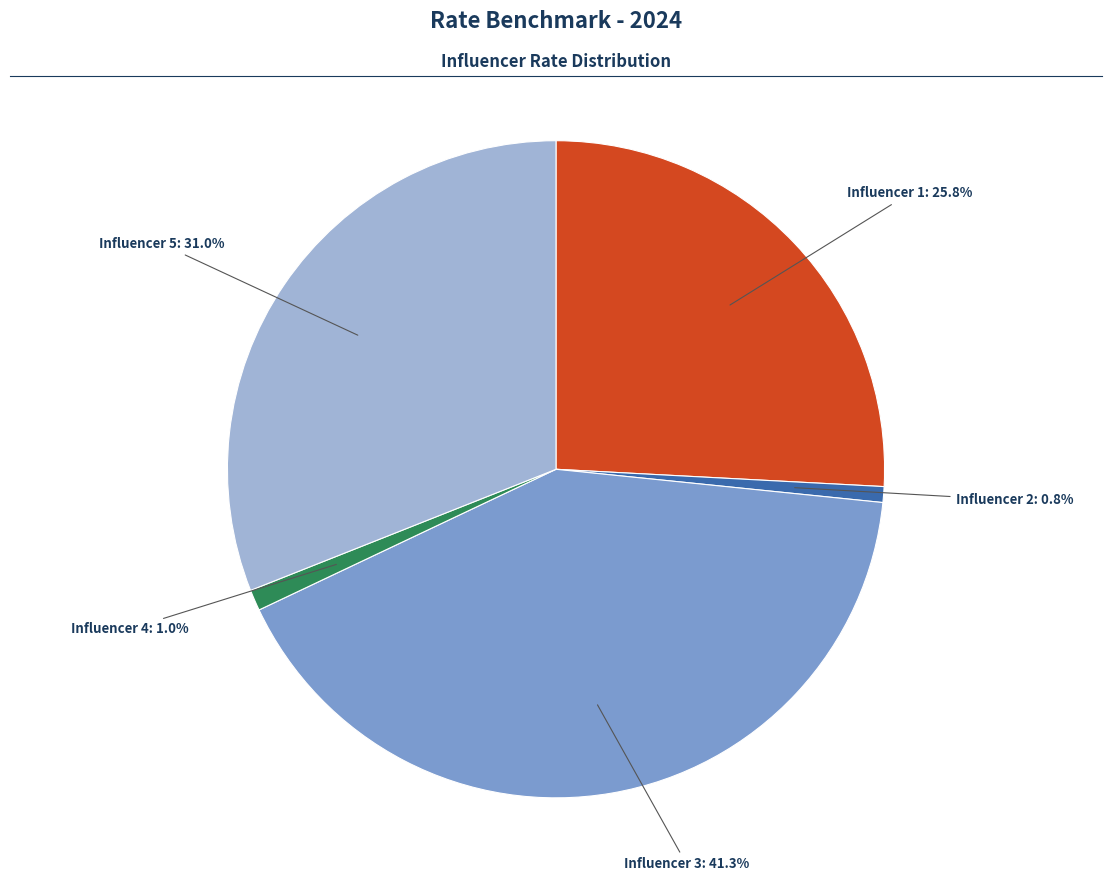

Is there a majority slice in this chart?

No